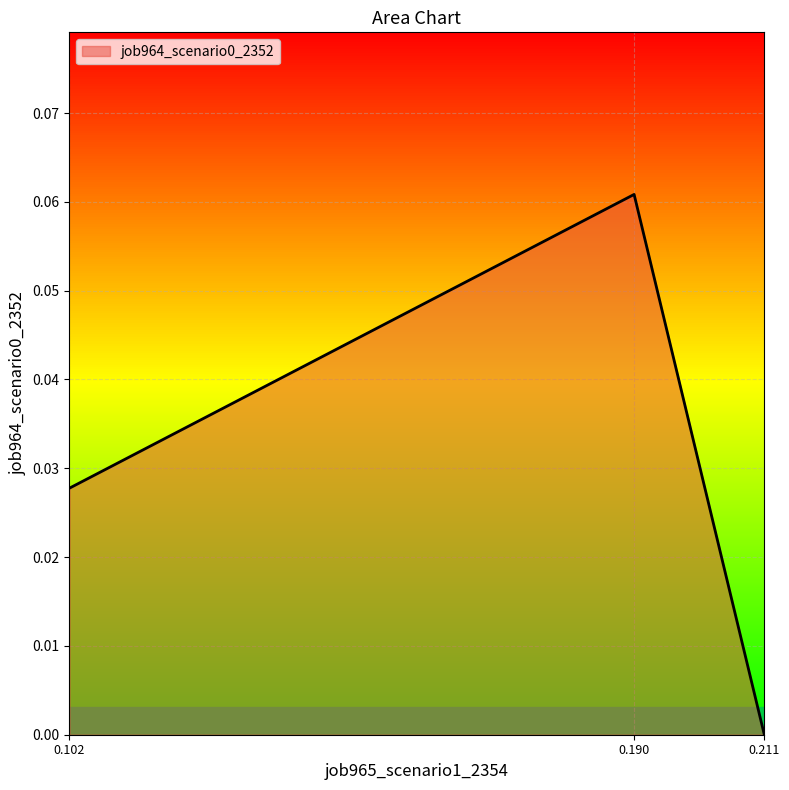

At which category does the chart reach its peak across all series?

0.190